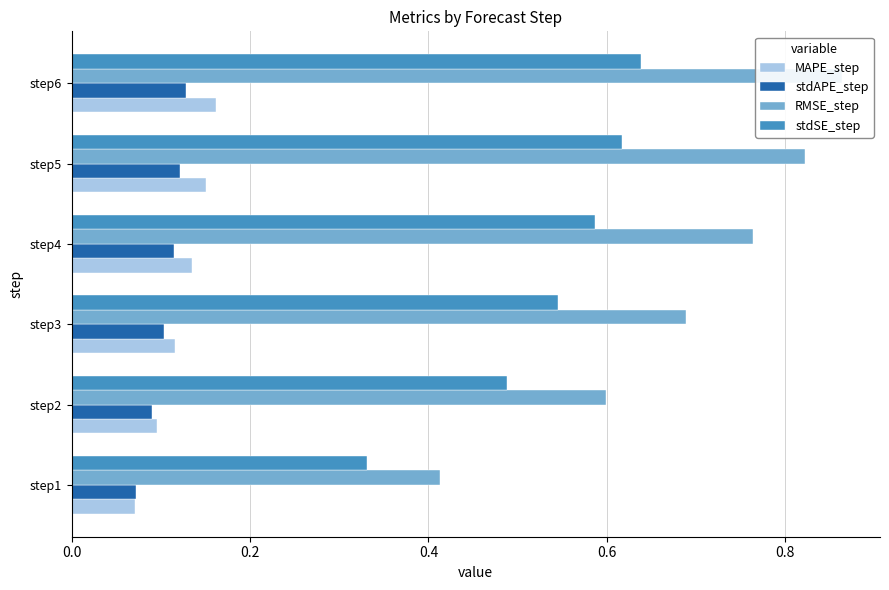

What is the difference between the maximum and minimum values in the RMSE_step series?

0.4